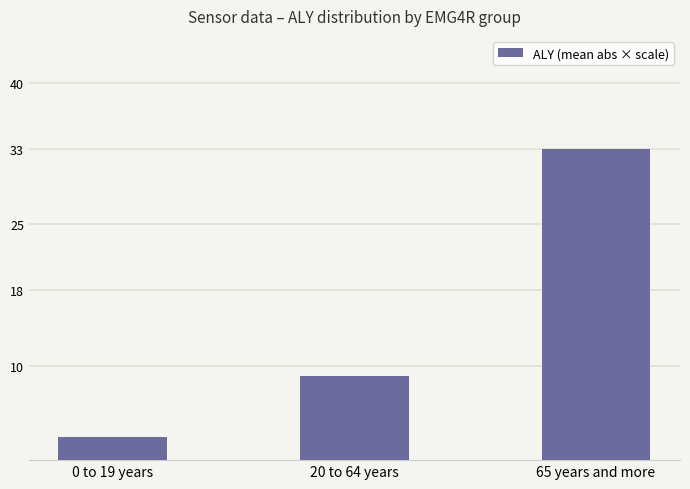

Where does the data first go above 8?

20 to 64 years